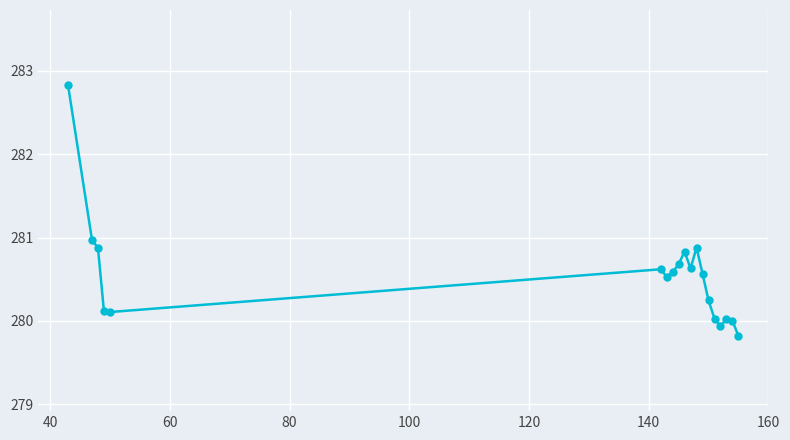

What is the value of the 5th point from the left?

280.1